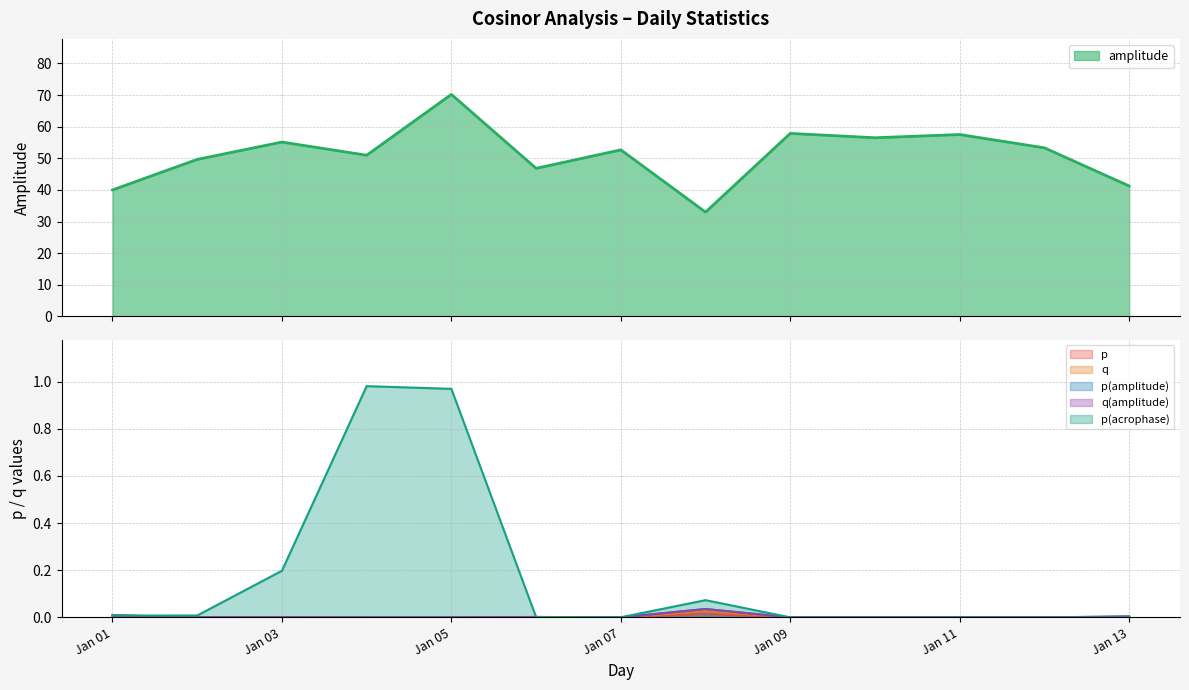

What is the lowest value of the amplitude series?

33.0